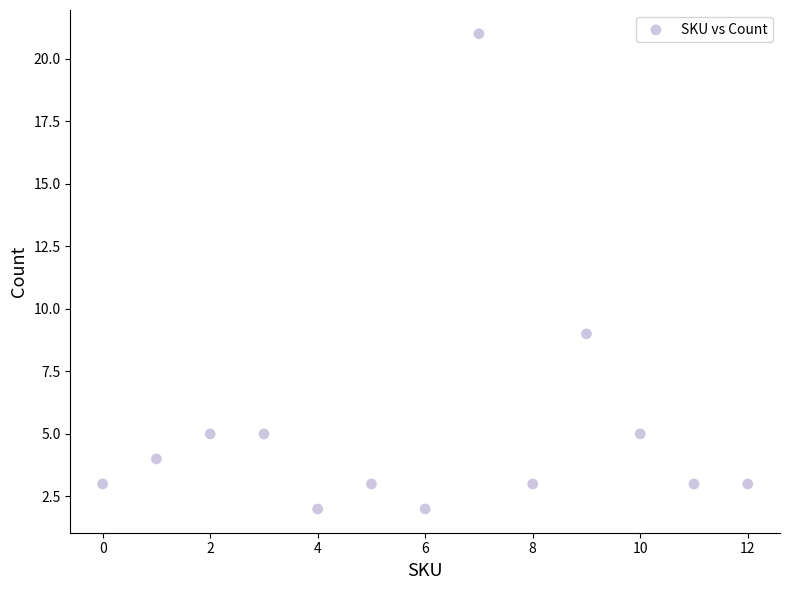

What Y value in the scatter plot is closest to 11?

9